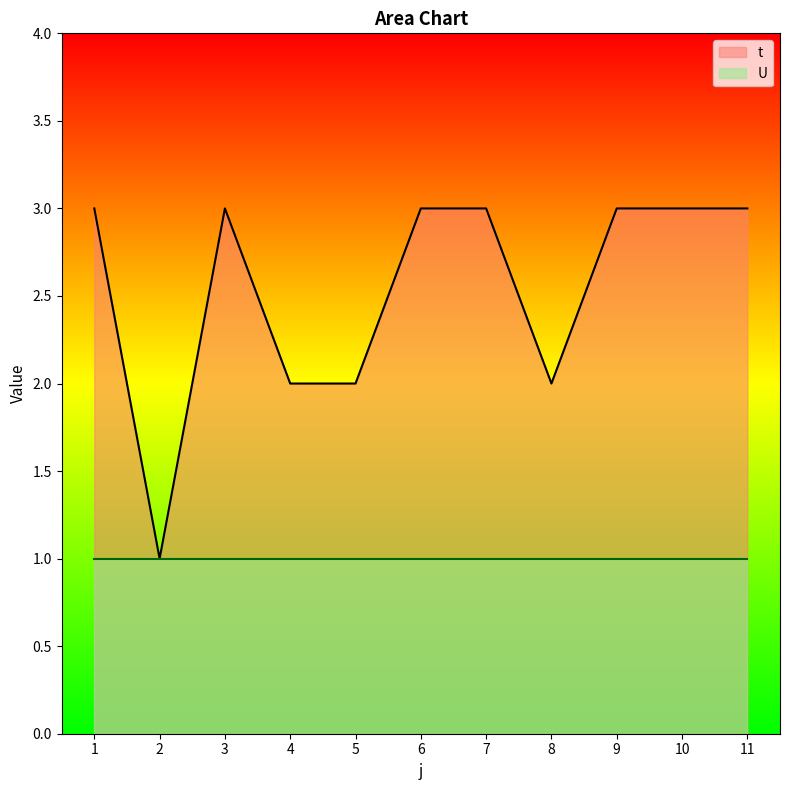

What is the ratio of the value at 4 to the value at 10?

0.7